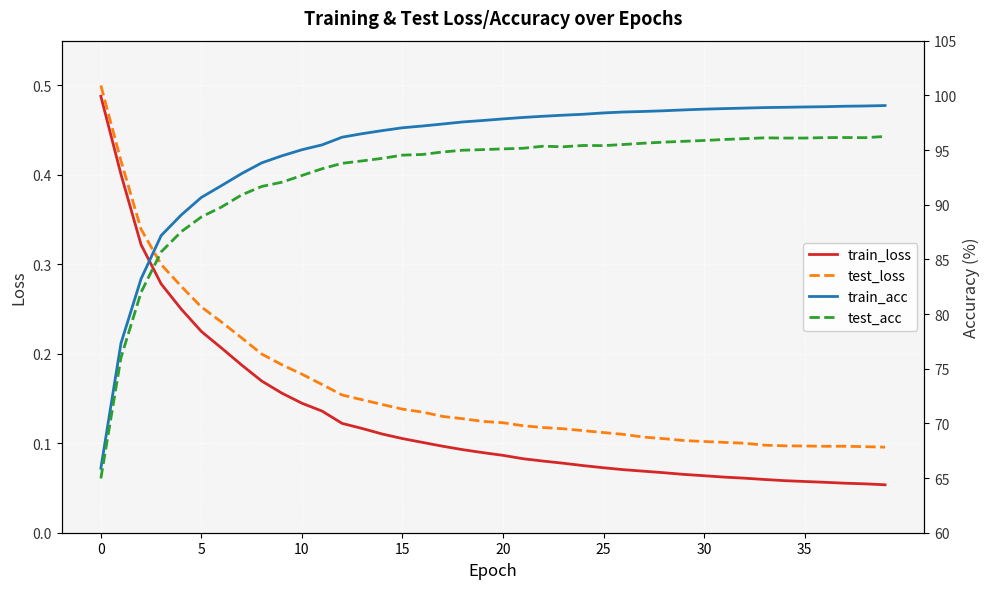

The test_loss series shows 0.8 at 0. True or false?

False